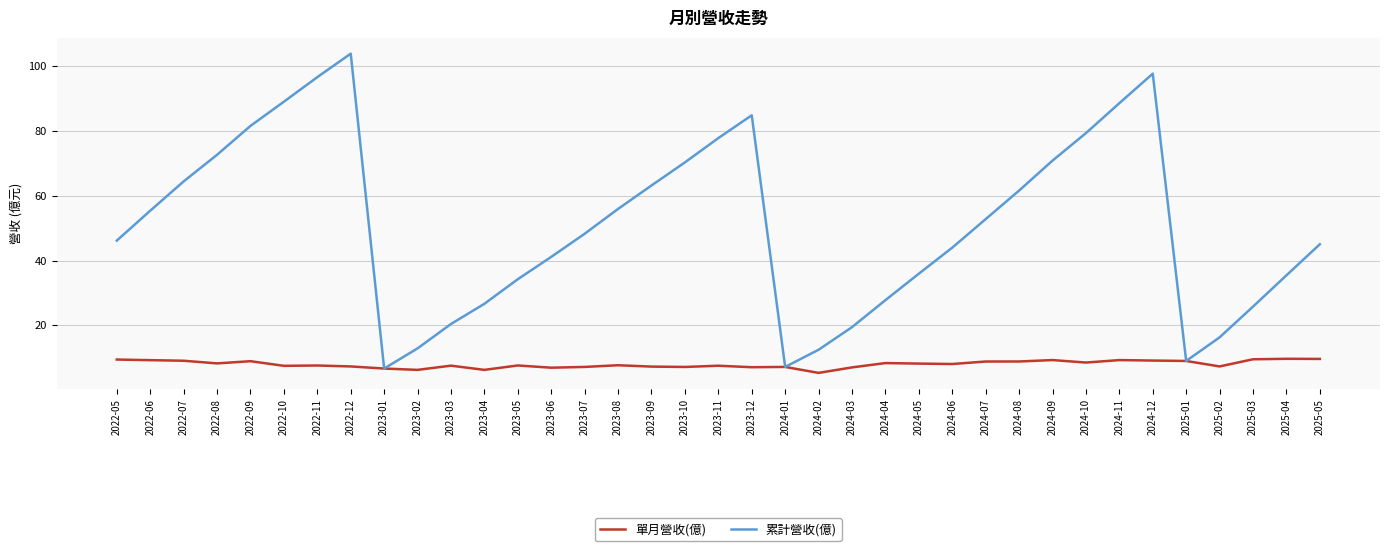

What is the minimum value shown in the chart?

5.3